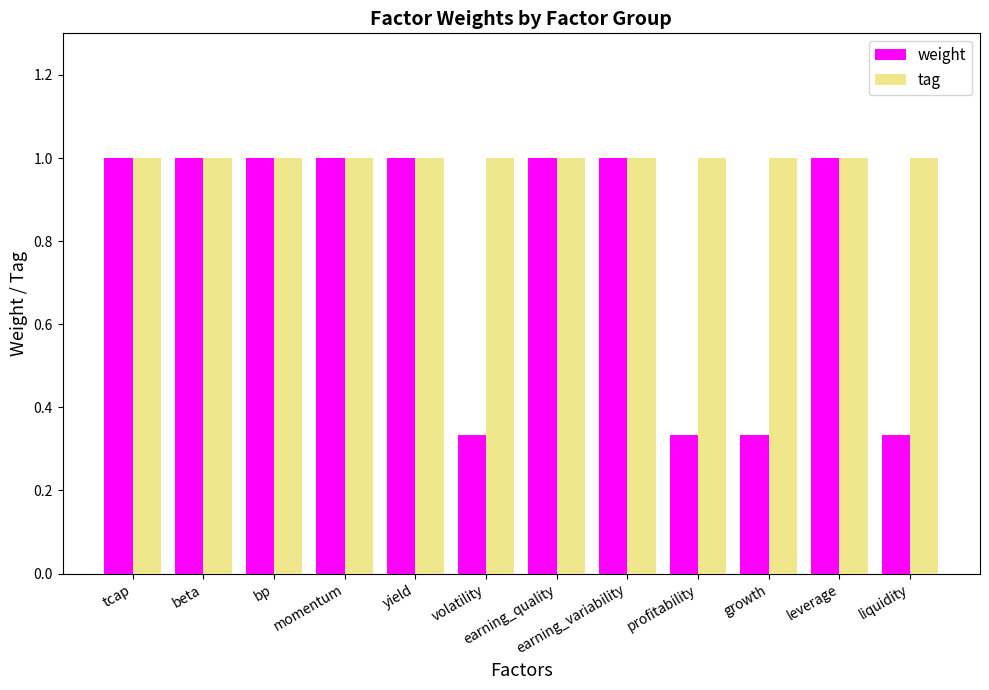

How many distinct data groups are displayed?

2